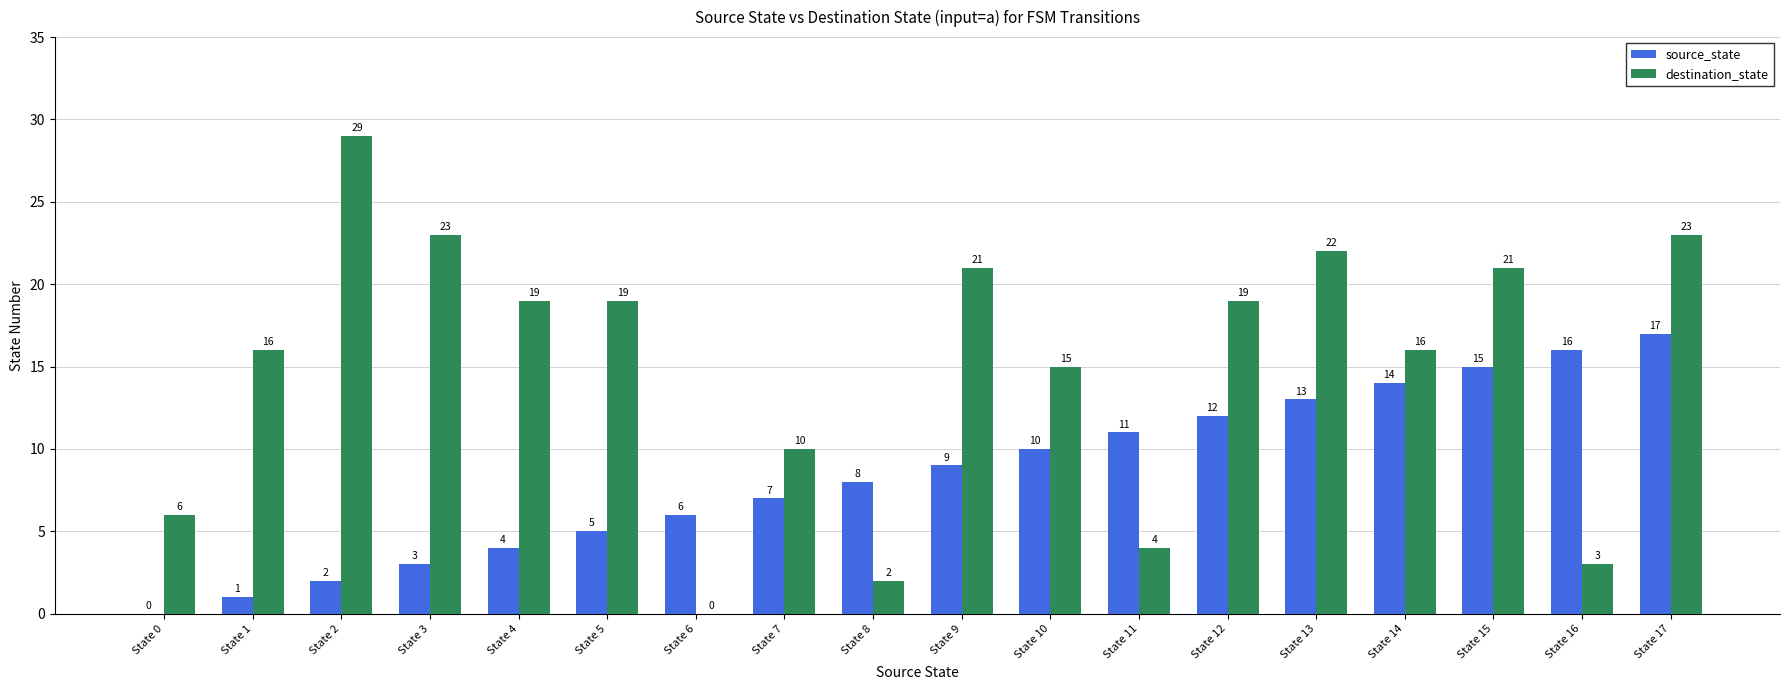

Which series has the widest spread of values?

destination_state